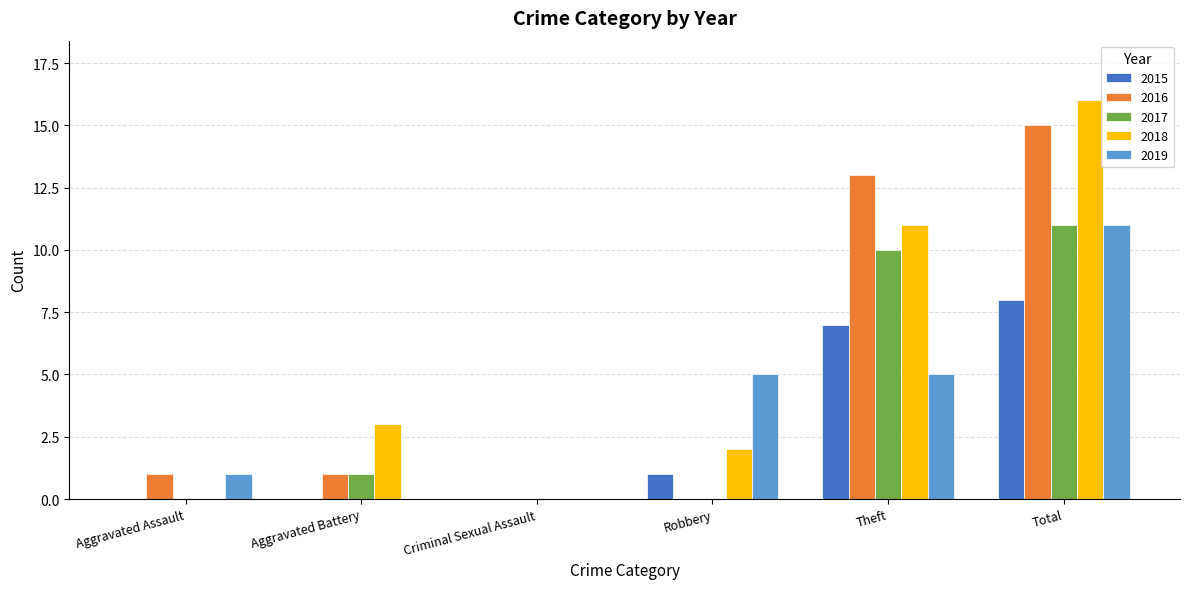

Which series has the largest total across all categories?

2018